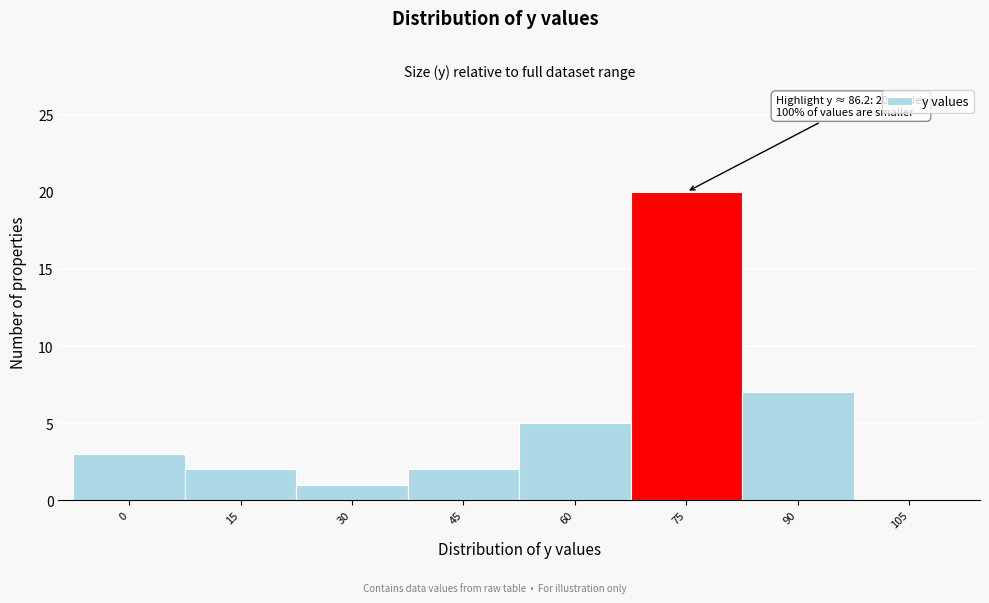

Reading left to right, list all the values displayed in this chart.

0=3	15=2	30=1	45=2	60=5	75=20	90=7	105=0